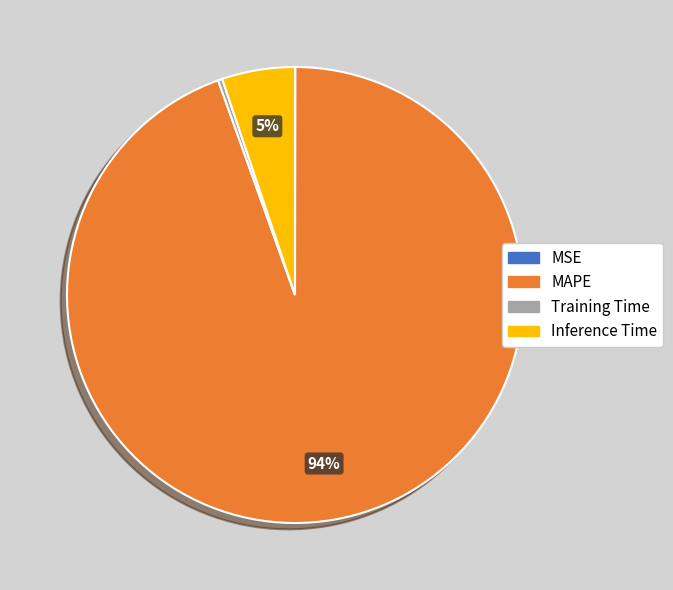

Is it true that Inference Time is 5% of the pie?

True